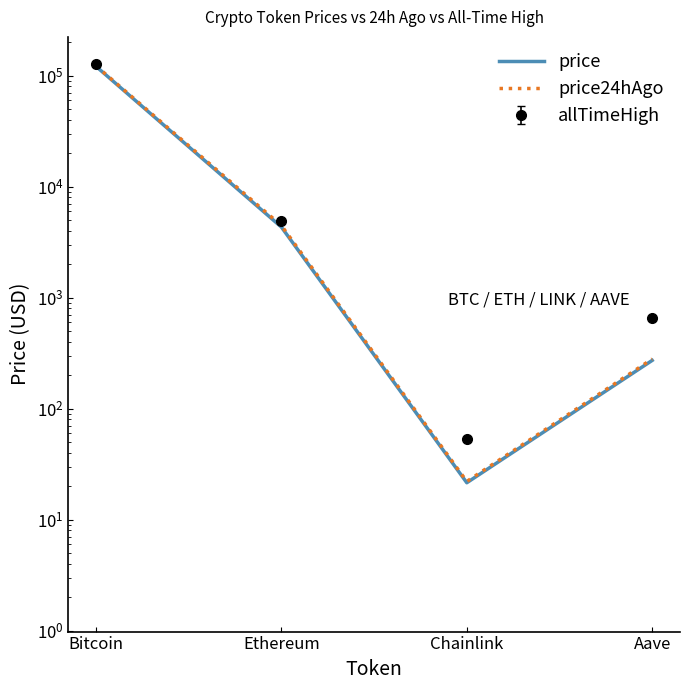

Where is price24hAgo nearest to the value 61165?

Ethereum